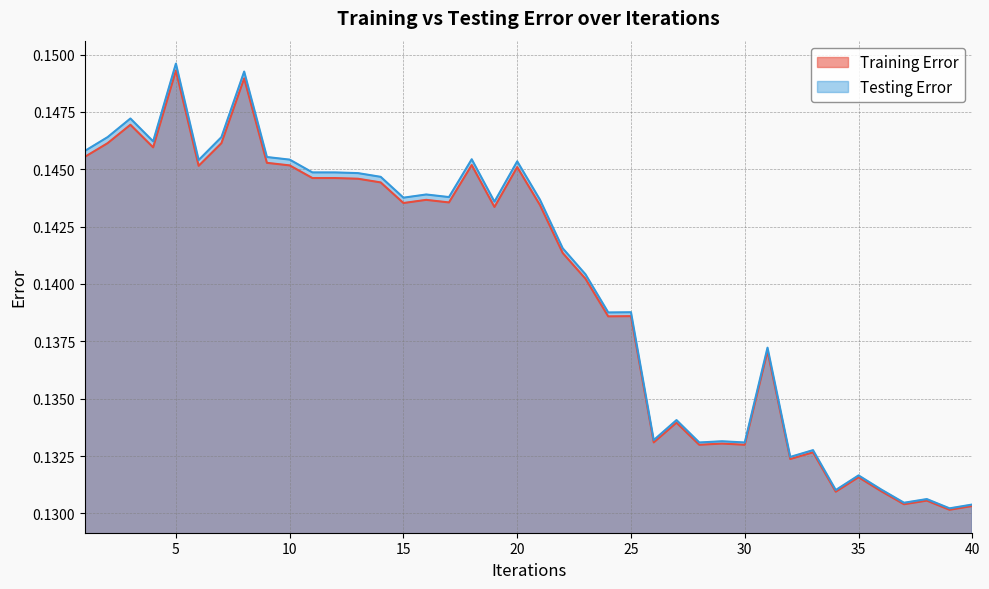

At which label does Training Error reach its peak?

5